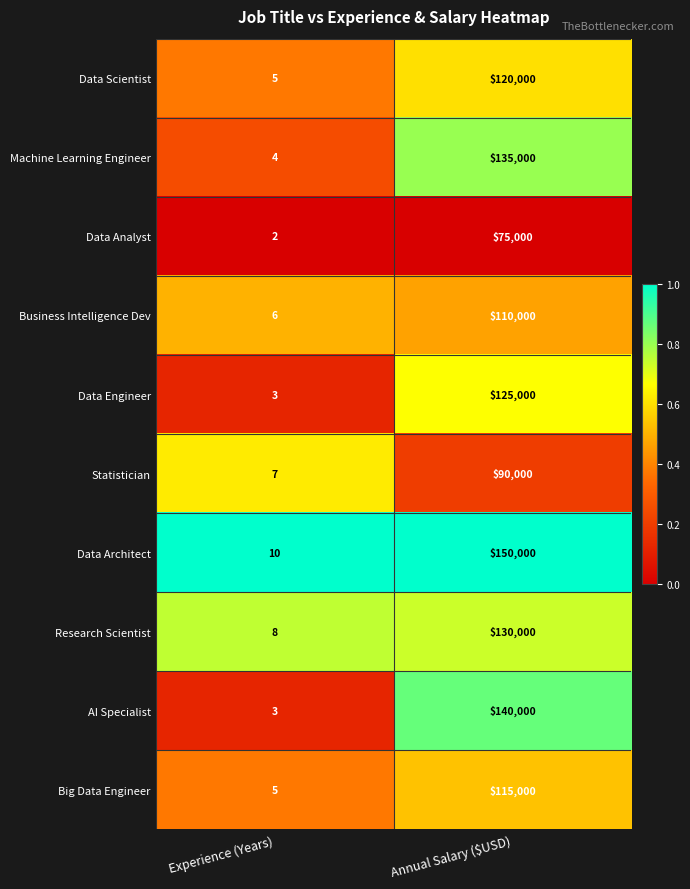

What is the difference between the Data Engineer values at Annual Salary ($USD) and Experience (Years)?

124997